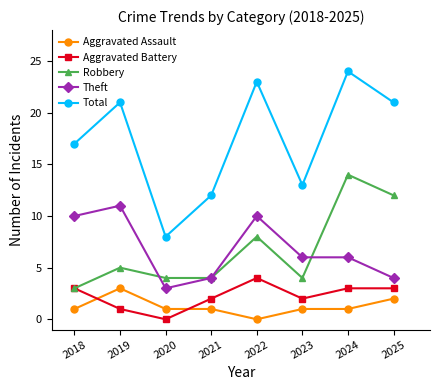

What is the sum of all Aggravated Battery values?

18